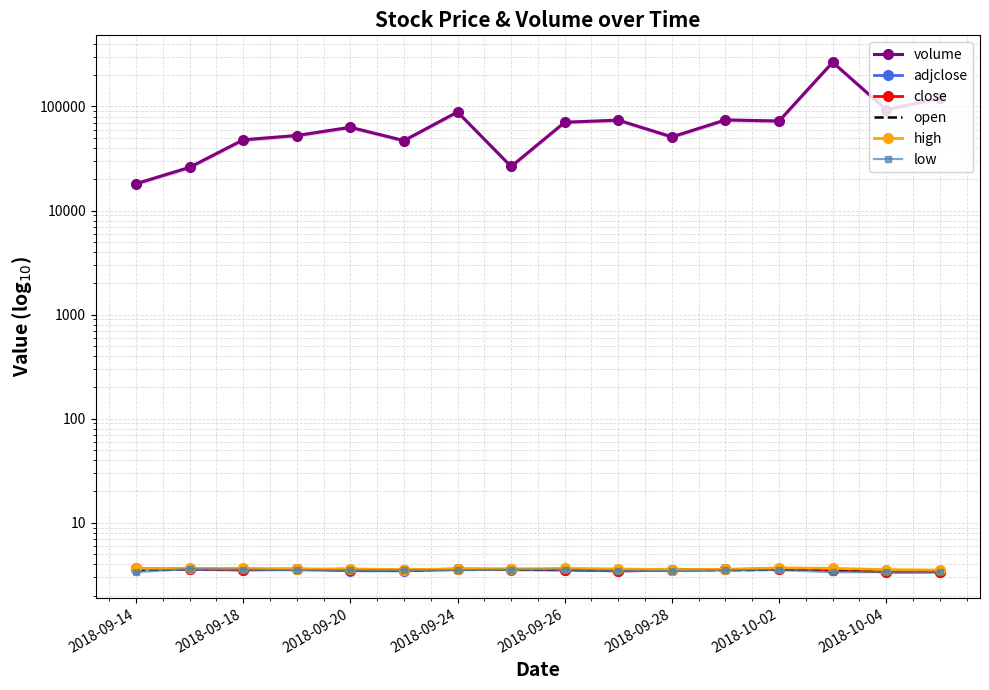

True or false: open and adjclose intersect in this chart.

True